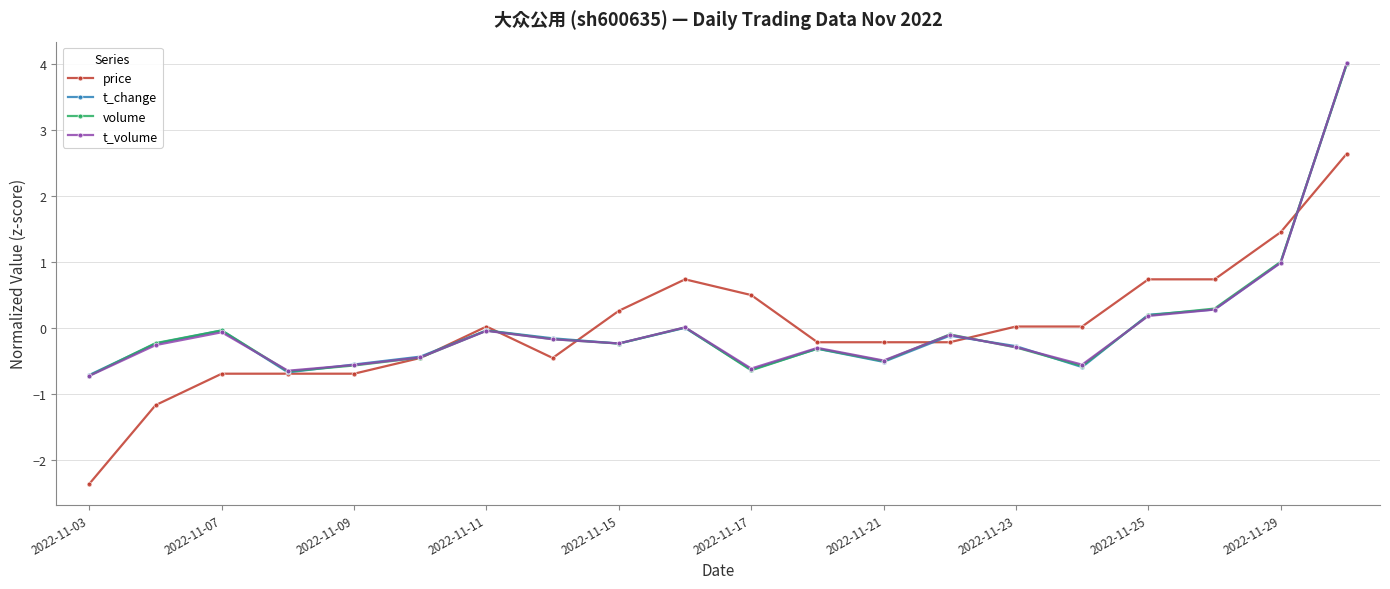

What is the value of the t_change point at the 1st from the left?

-0.7